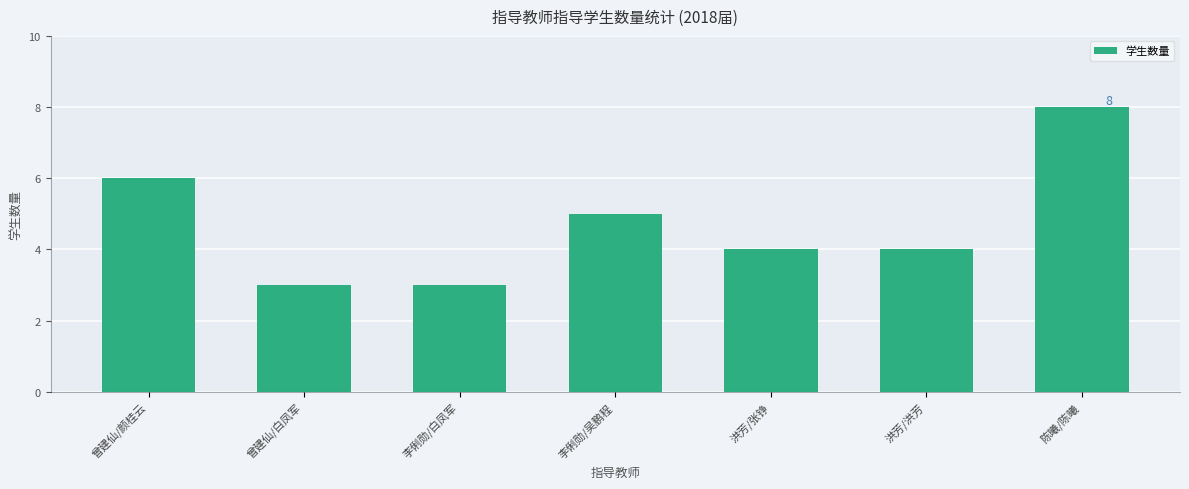

What is the sum of all values?

33